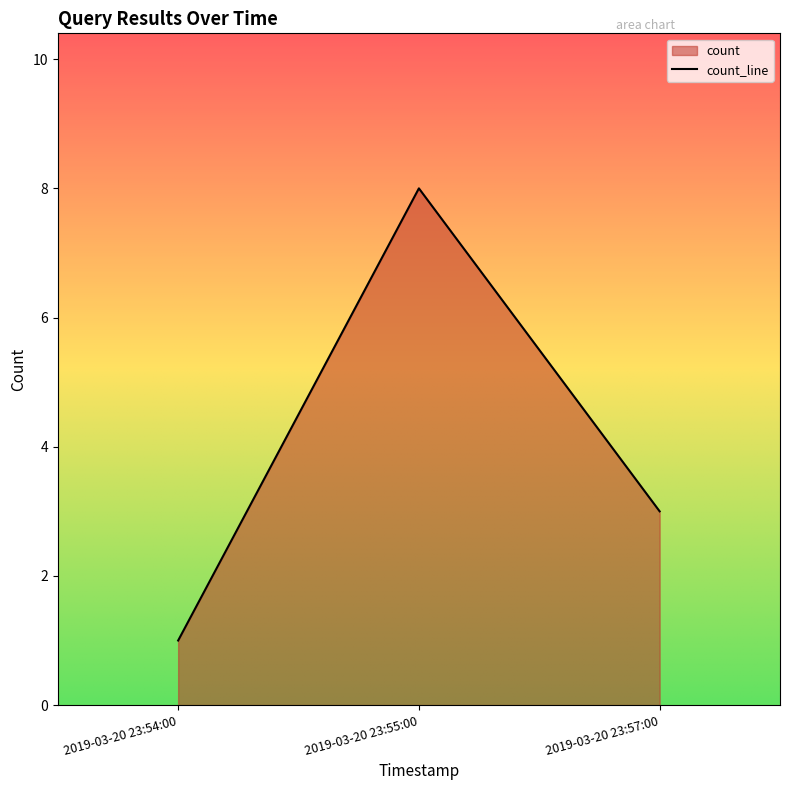

The chart shows a value of 14 at 2019-03-20 23:55:00. True or false?

False